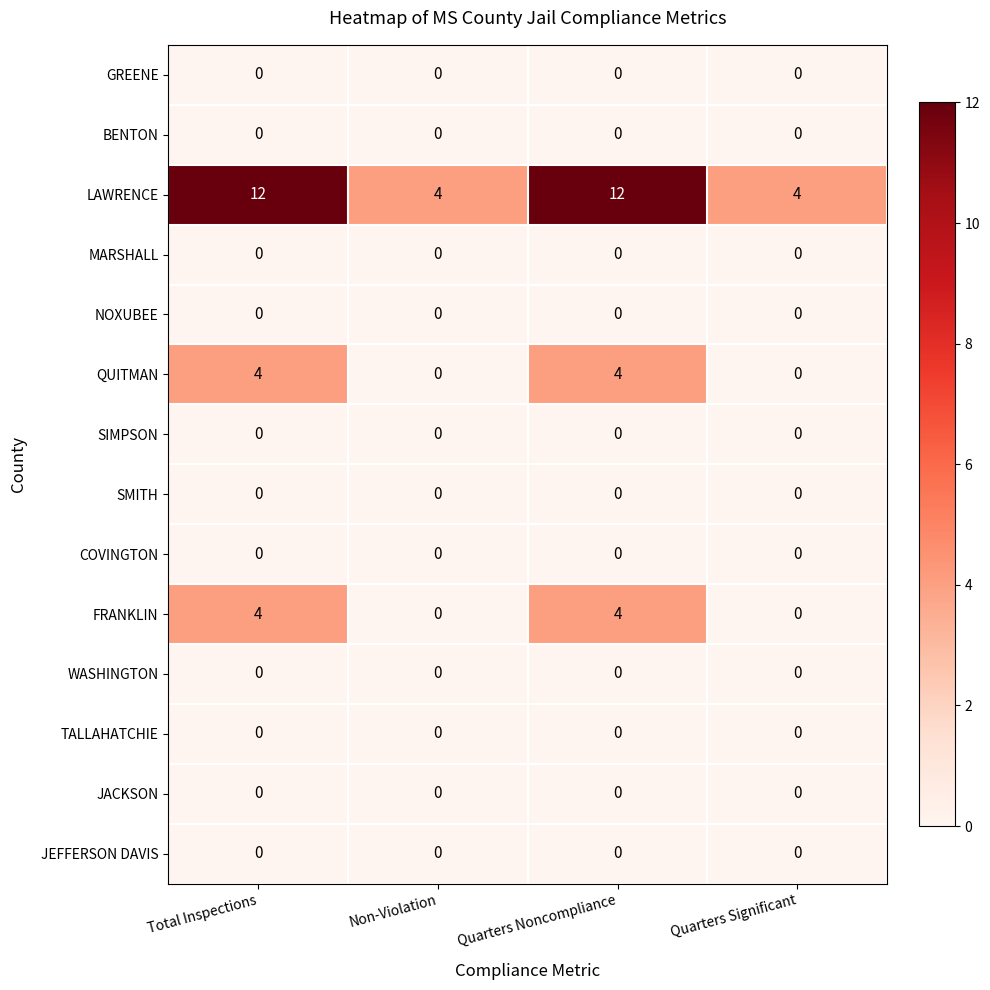

What is the difference between the highest and lowest values at Total Inspections?

12